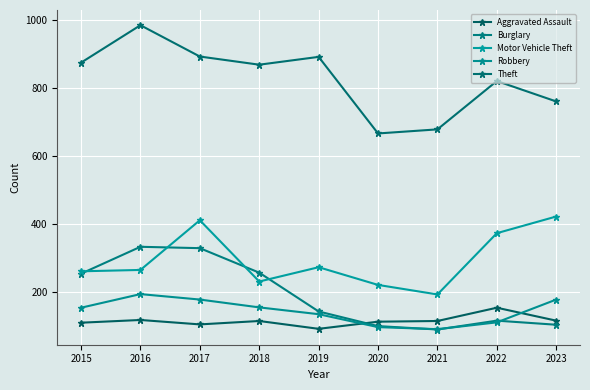

Reading left to right, what are all the values shown in this chart?

Aggravated Assault: 2015=110	2016=118	2017=105	2018=115	2019=92	2020=113	2021=115	2022=154	2023=116
Burglary: 2015=254	2016=333	2017=329	2018=257	2019=143	2020=100	2021=90	2022=116	2023=104
Motor Vehicle Theft: 2015=261	2016=265	2017=411	2018=231	2019=273	2020=221	2021=193	2022=373	2023=422
Robbery: 2015=154	2016=194	2017=178	2018=155	2019=135	2020=97	2021=91	2022=111	2023=178
Theft: 2015=874	2016=984	2017=892	2018=868	2019=891	2020=666	2021=678	2022=820	2023=760